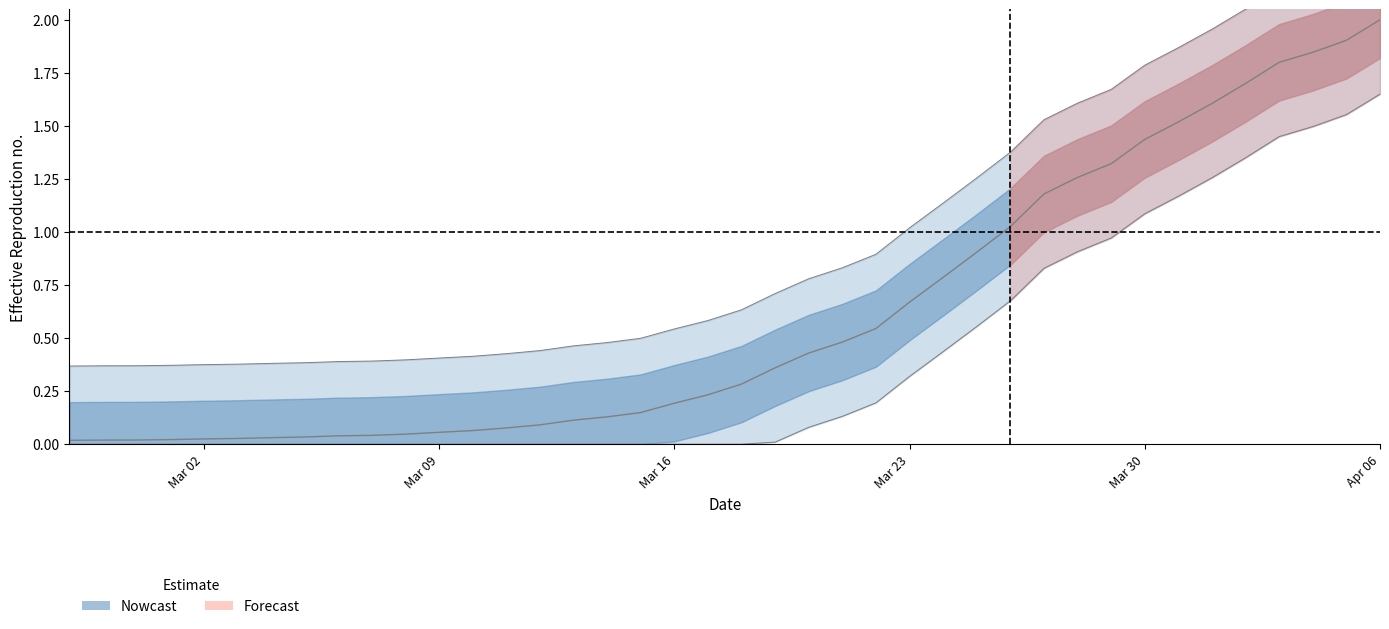

What is the sum of all values?

24.5